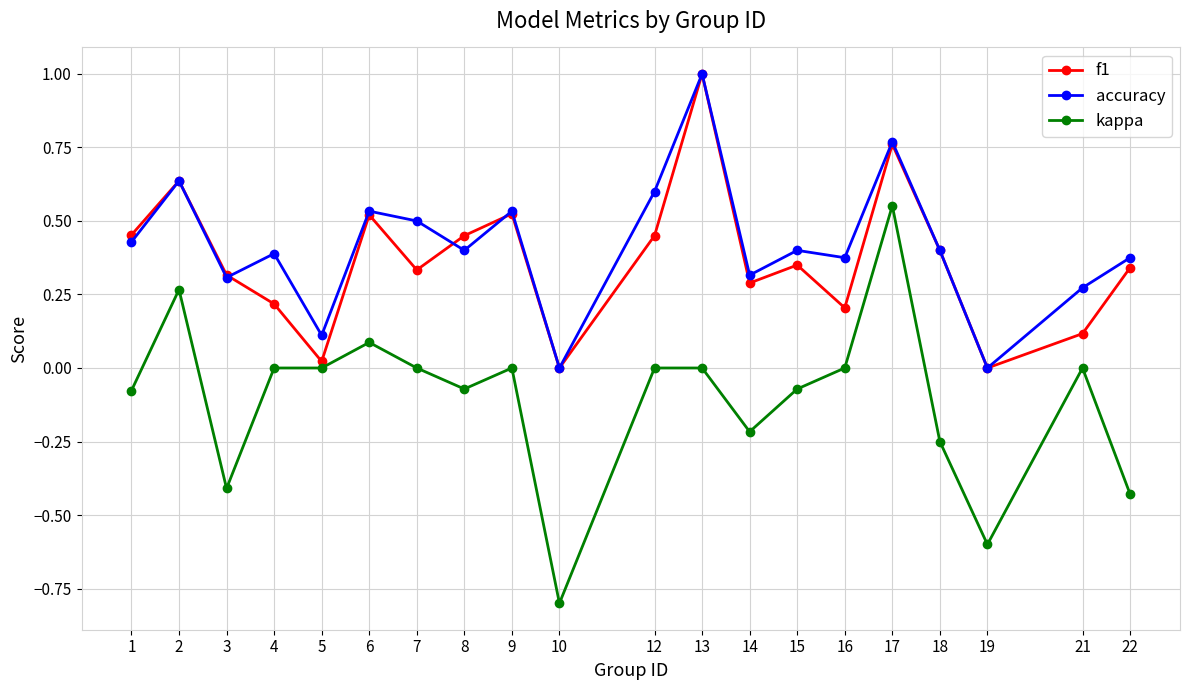

How many lines are shown in the chart?

3